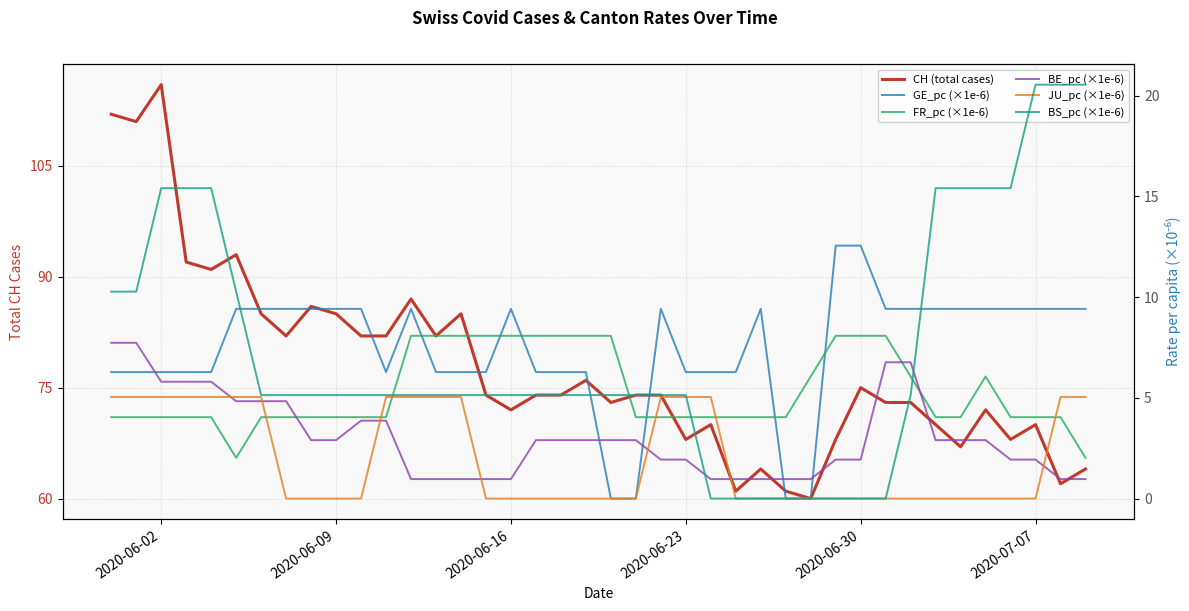

Reading right to left, transcribe all the data shown in this chart.

CH (total cases): 64.0	62.0	70.0	68.0	72.0	67.0	70.0	73.0	73.0	75.0	68.0	60.0	61.0	64.0	61.0	70.0	68.0	74.0	74.0	73.0	76.0	74.0	74.0	72.0	74.0	85.0	82.0	87.0	82.0	82.0	85.0	86.0	82.0	85.0	93.0	91.0	92.0	116.0	111.0	112.0
GE_pc (×1e-6): 9.4	9.4	9.4	9.4	9.4	9.4	9.4	9.4	9.4	12.6	12.6	0.0	0.0	9.4	6.3	6.3	6.3	9.4	0.0	0.0	6.3	6.3	6.3	9.4	6.3	6.3	6.3	9.4	6.3	9.4	9.4	9.4	9.4	9.4	9.4	6.3	6.3	6.3	6.3	6.3
FR_pc (×1e-6): 2.0	4.0	4.0	4.0	6.1	4.0	4.0	6.1	8.1	8.1	8.1	6.1	4.0	4.0	4.0	4.0	4.0	4.0	4.0	8.1	8.1	8.1	8.1	8.1	8.1	8.1	8.1	8.1	4.0	4.0	4.0	4.0	4.0	4.0	2.0	4.0	4.0	4.0	4.0	4.0
BE_pc (×1e-6): 1.0	1.0	1.9	1.9	2.9	2.9	2.9	6.8	6.8	1.9	1.9	1.0	1.0	1.0	1.0	1.0	1.9	1.9	2.9	2.9	2.9	2.9	2.9	1.0	1.0	1.0	1.0	1.0	3.9	3.9	2.9	2.9	4.8	4.8	4.8	5.8	5.8	5.8	7.7	7.7
JU_pc (×1e-6): 5.0	5.0	0.0	0.0	0.0	0.0	0.0	0.0	0.0	0.0	0.0	0.0	0.0	0.0	0.0	5.0	5.0	5.0	0.0	0.0	0.0	0.0	0.0	0.0	0.0	5.0	5.0	5.0	5.0	0.0	0.0	0.0	0.0	5.0	5.0	5.0	5.0	5.0	5.0	5.0
BS_pc (×1e-6): 20.5	20.5	20.5	15.4	15.4	15.4	15.4	5.1	0.0	0.0	0.0	0.0	0.0	0.0	0.0	0.0	5.1	5.1	5.1	5.1	5.1	5.1	5.1	5.1	5.1	5.1	5.1	5.1	5.1	5.1	5.1	5.1	5.1	5.1	10.3	15.4	15.4	15.4	10.3	10.3